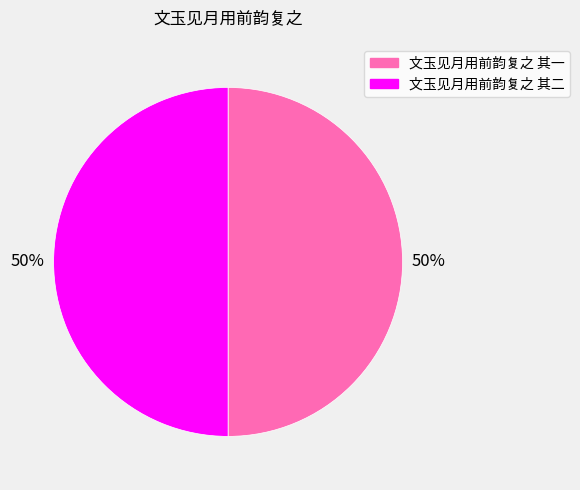

Combined, do 文玉见月用前韵复之 其二 and 文玉见月用前韵复之 其一 account for over 50%?

Yes